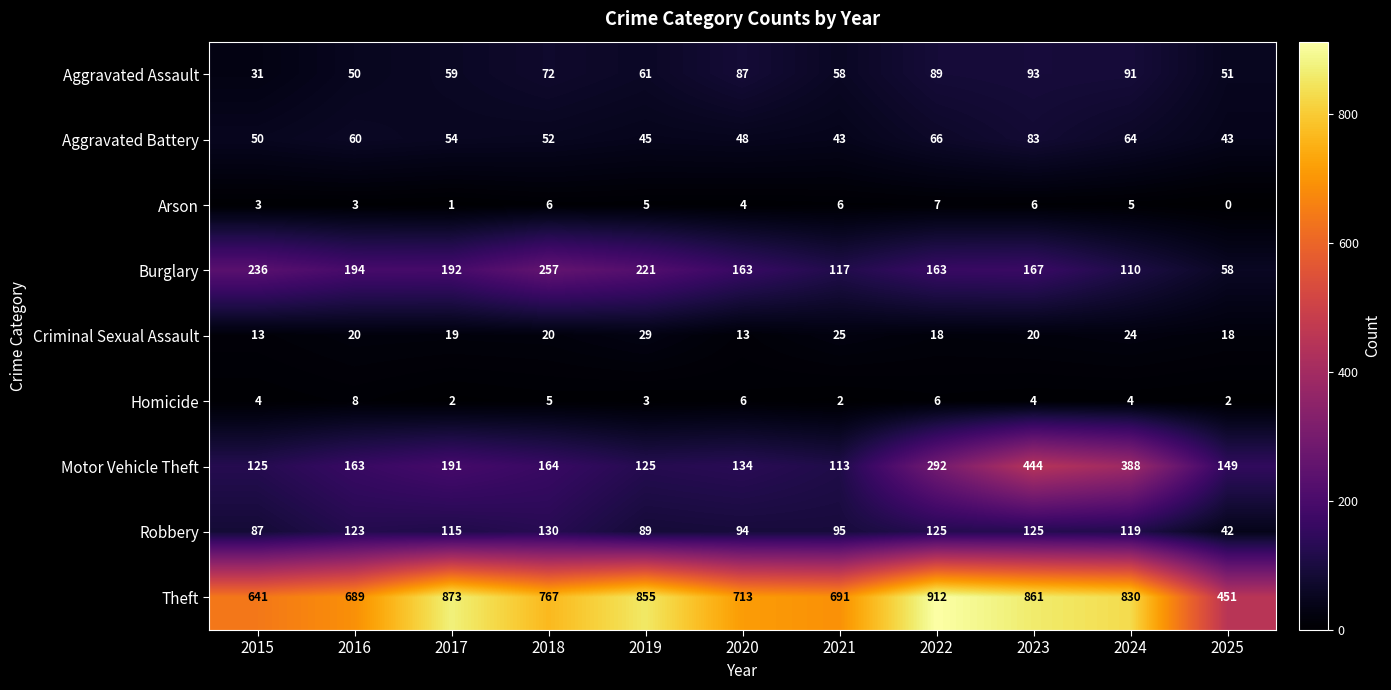

The Burglary series shows 221 at 2019. True or false?

True